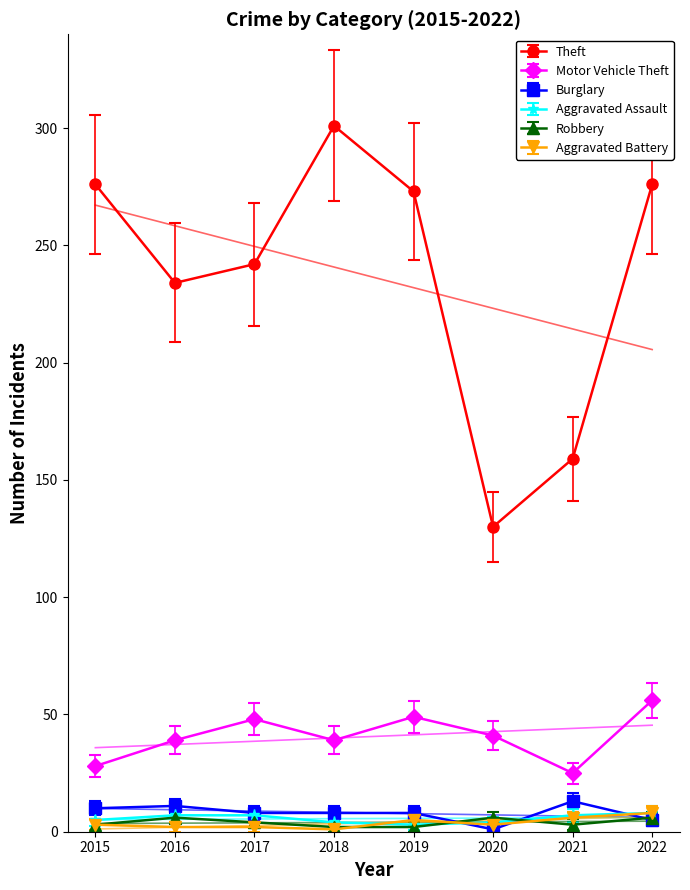

What is the maximum value shown in the chart?

301